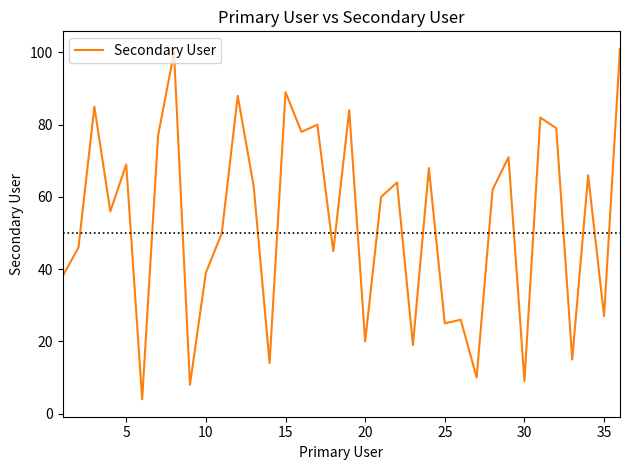

What is the maximum value shown in the chart?

101